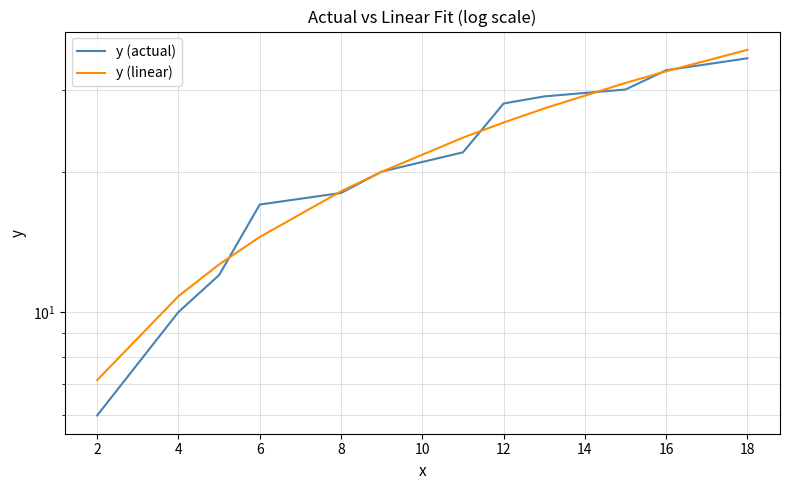

True or false: y (linear) has a value of 46.6 at 16.

False